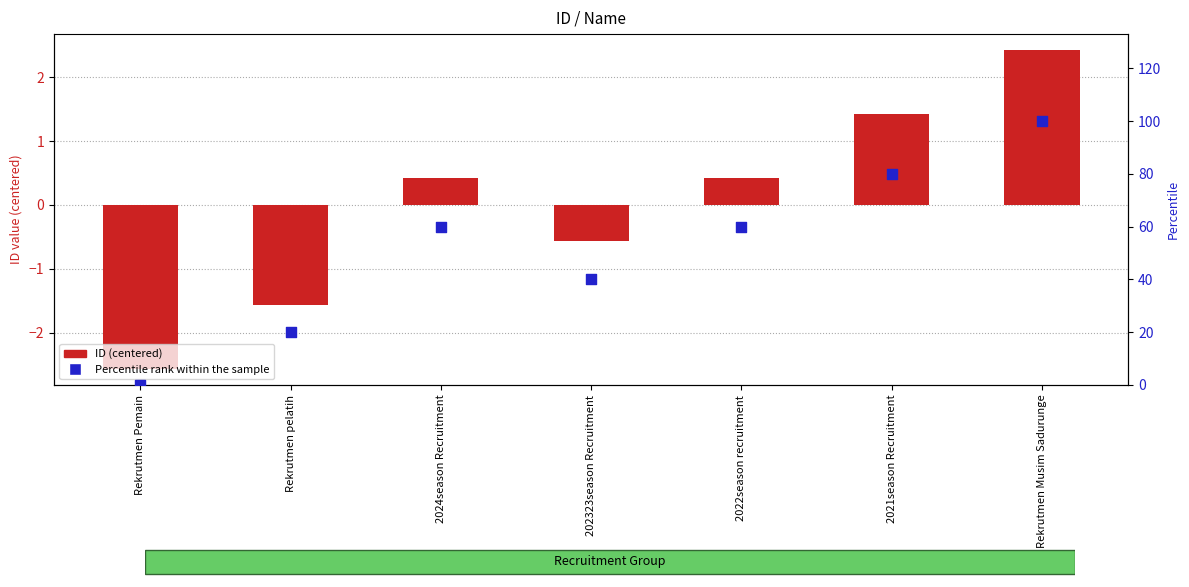

At how many categories does at least one series exceed 13?

6